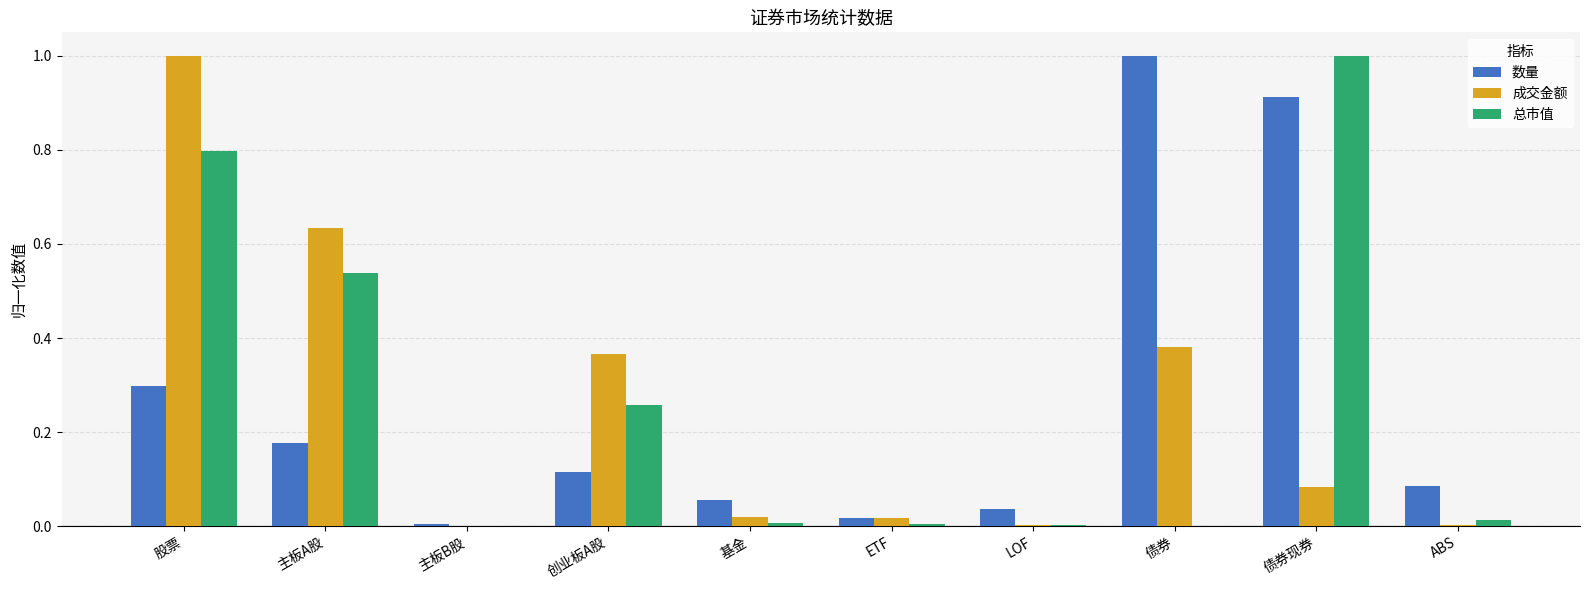

True or false: 总市值 has a value of 0.5 at 创业板A股.

False